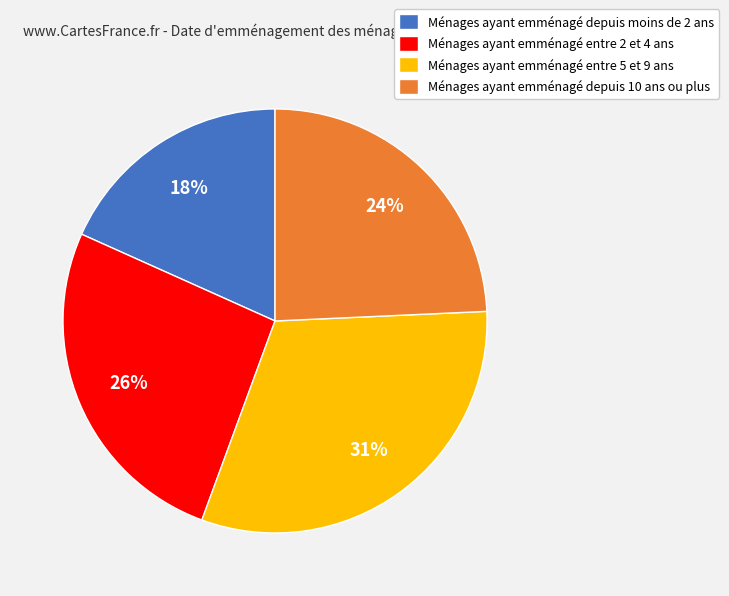

How many segments does this pie chart have?

4